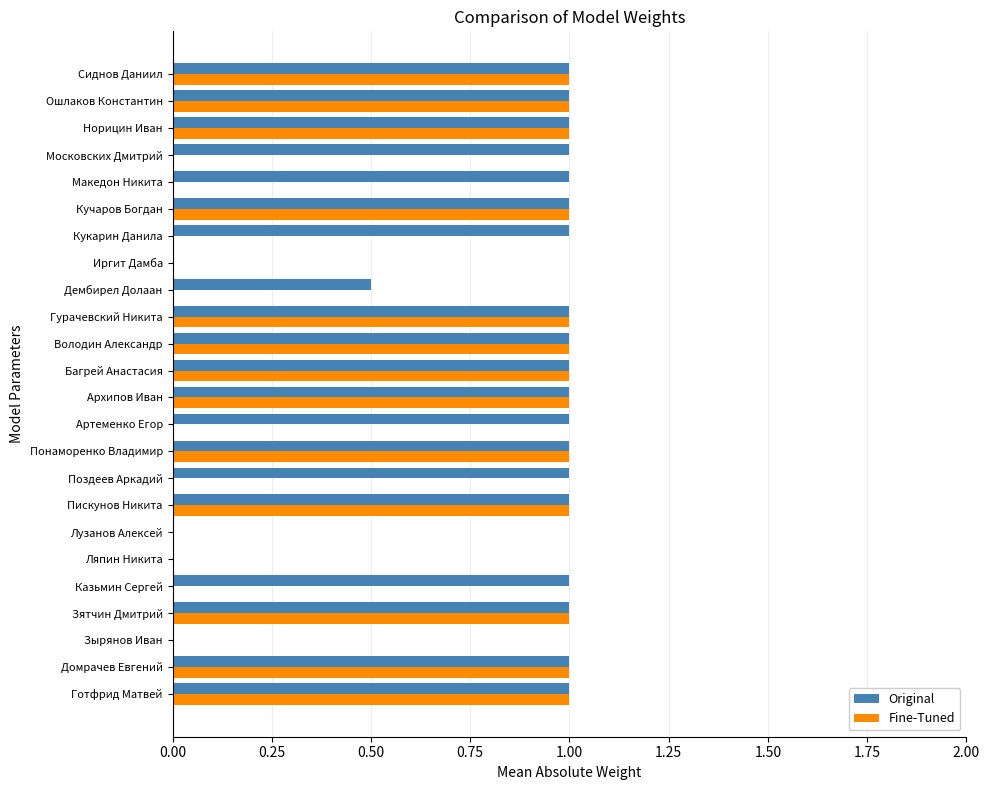

Read the Original value at Кучаров Богдан.

1.0